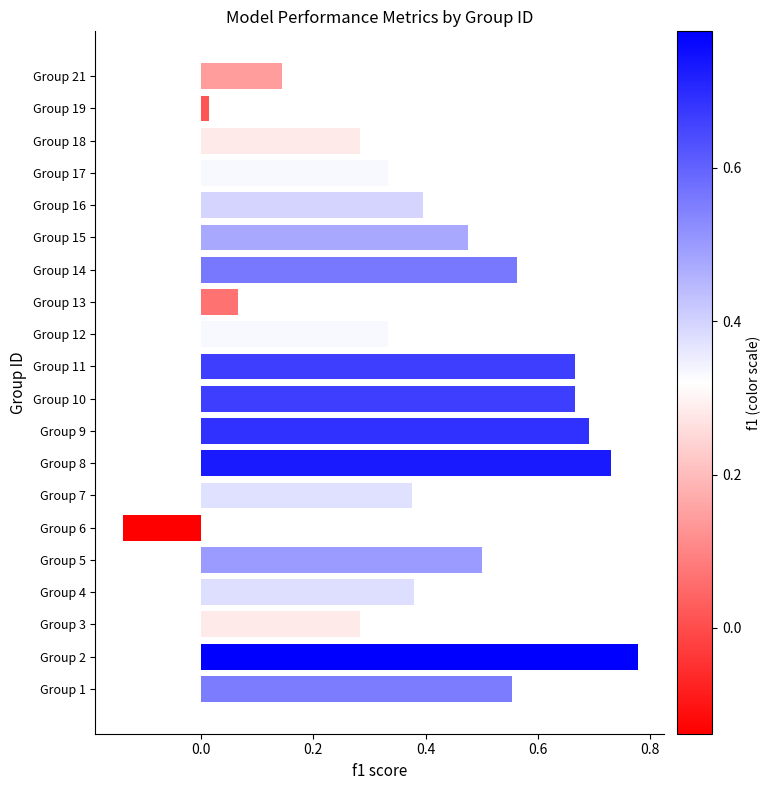

What is the sum of all values?

8.1